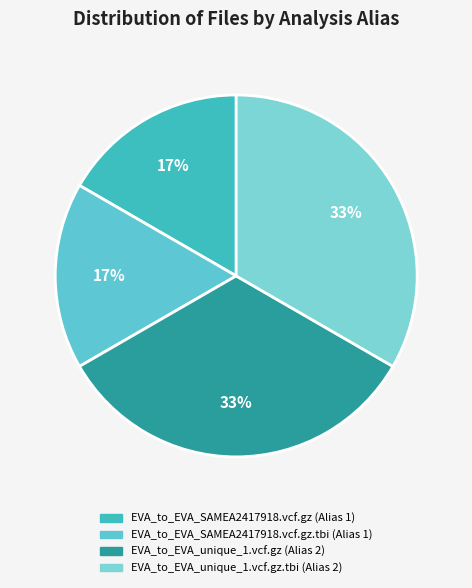

Count the number of slices in the pie.

4